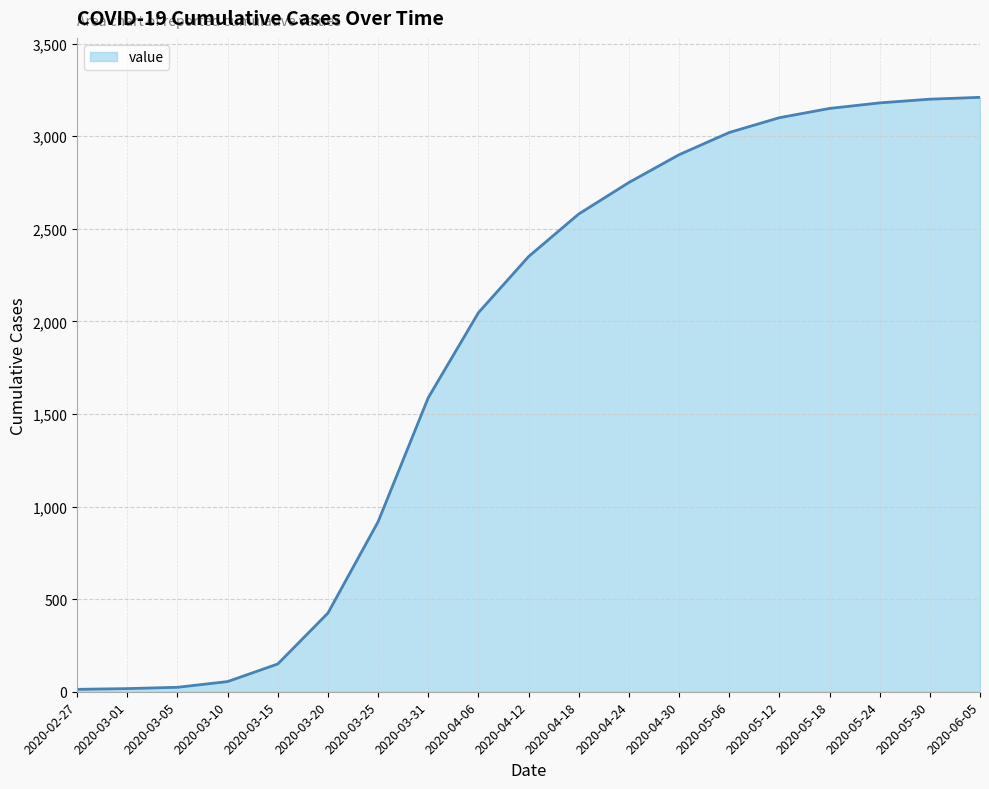

Which has a higher value, 2020-03-05 or 2020-03-15?

2020-03-15